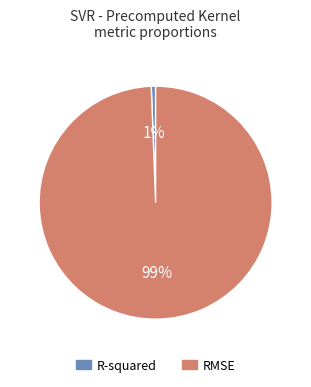

Combined, do R-squared and RMSE account for over 50%?

Yes